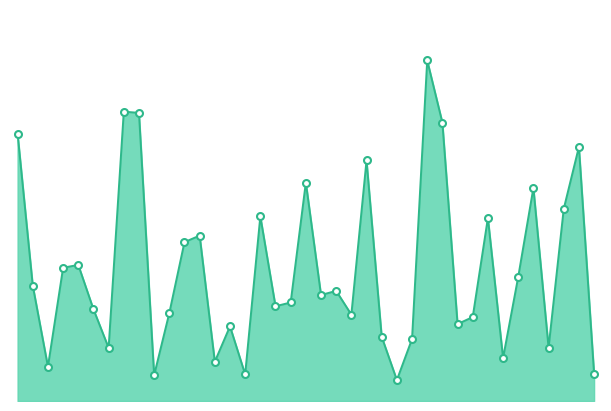

True or false: the data has more than 2 interior local peaks.

True